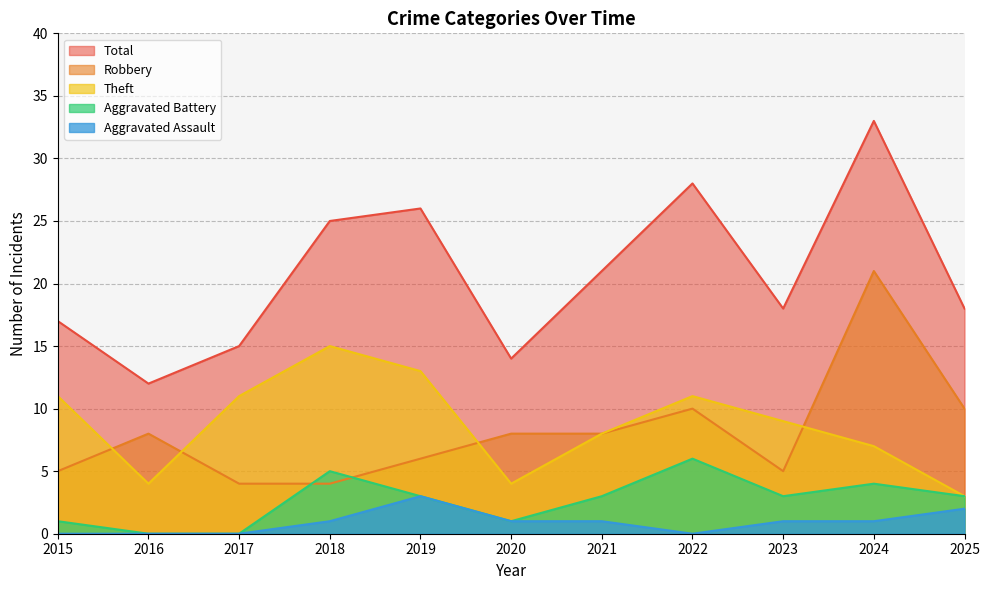

At which category does the chart reach its peak across all series?

2024